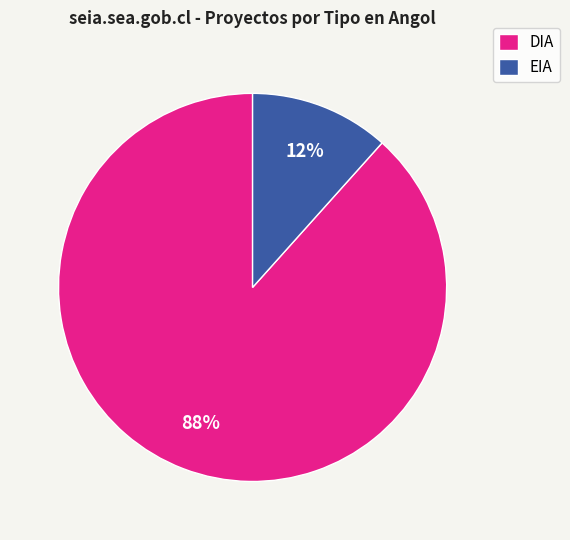

To the nearest percent, what is the average slice percentage?

50%